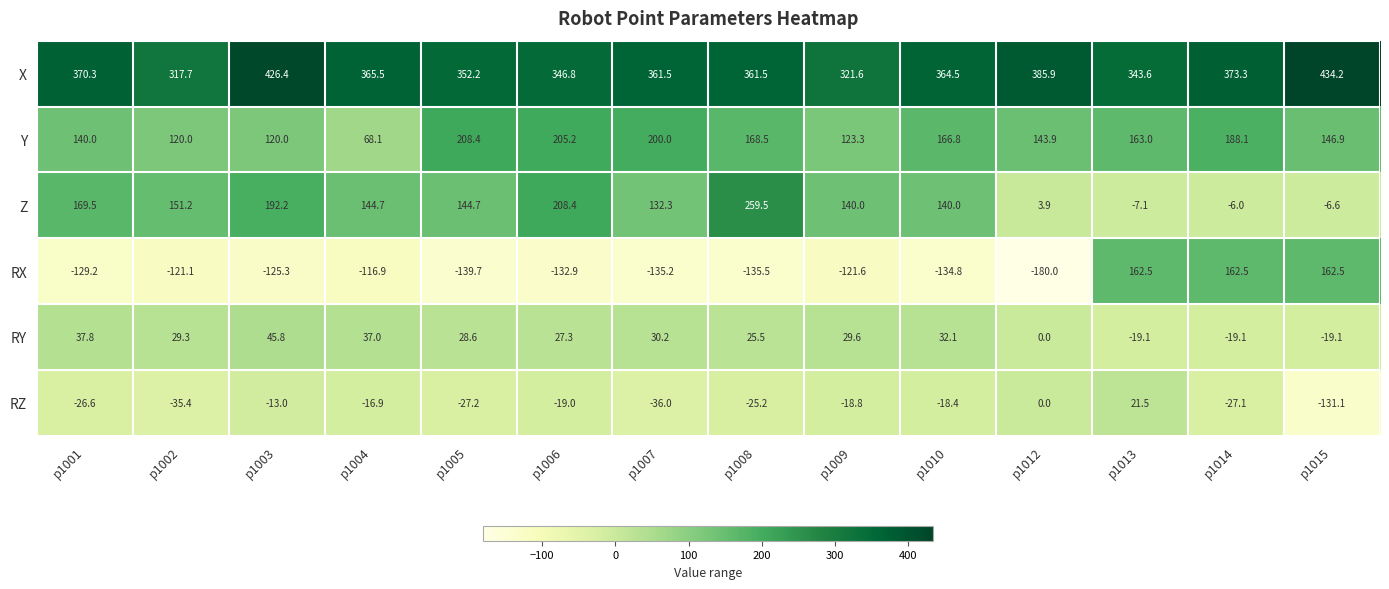

Is it true that RX equals -237.3 at p1010?

False